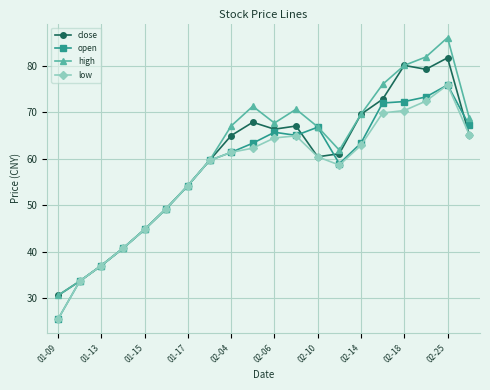

Count the number of categories in the chart.

20